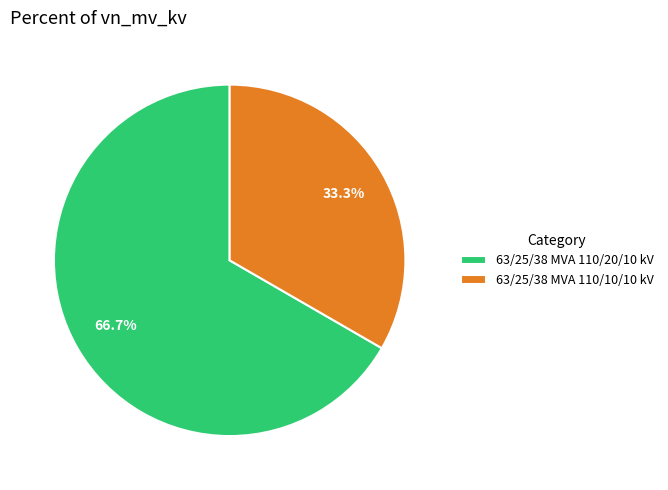

Which category has the smallest portion of the pie?

63/25/38 MVA 110/10/10 kV